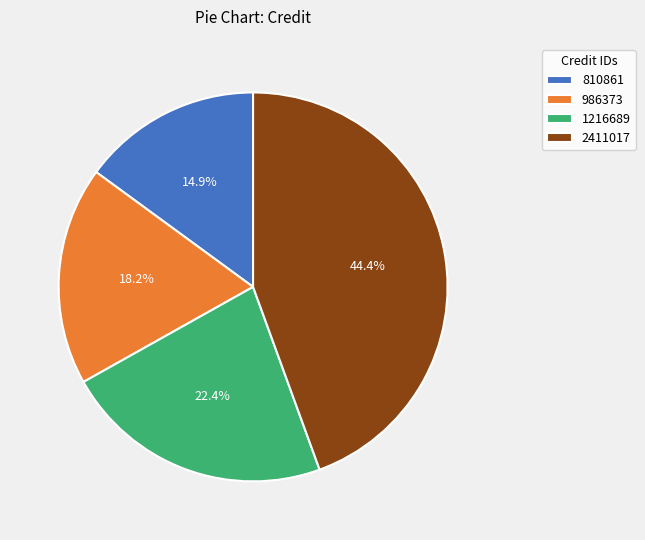

Does 2411017 account for over 50% of the chart?

No